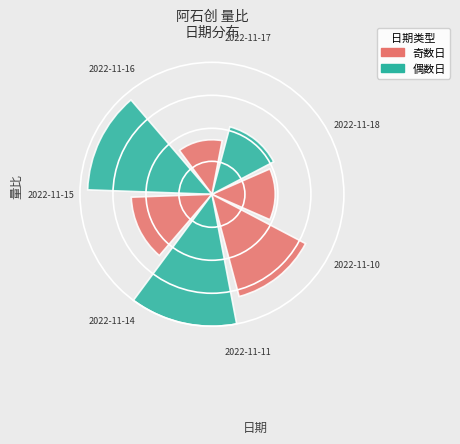

What portion of the pie excludes 2022-11-10?

83.2%